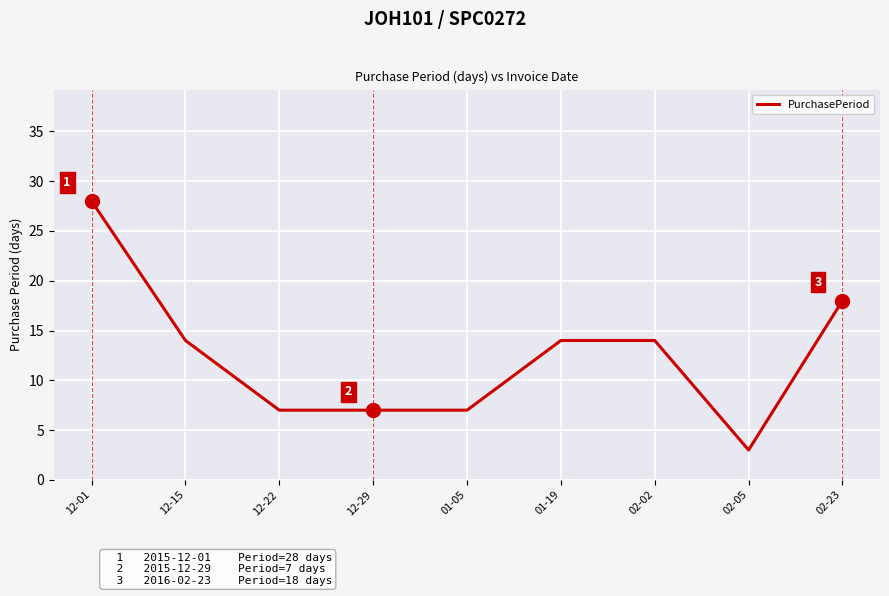

What is the sum of the values at 12-15 and 12-22?

21